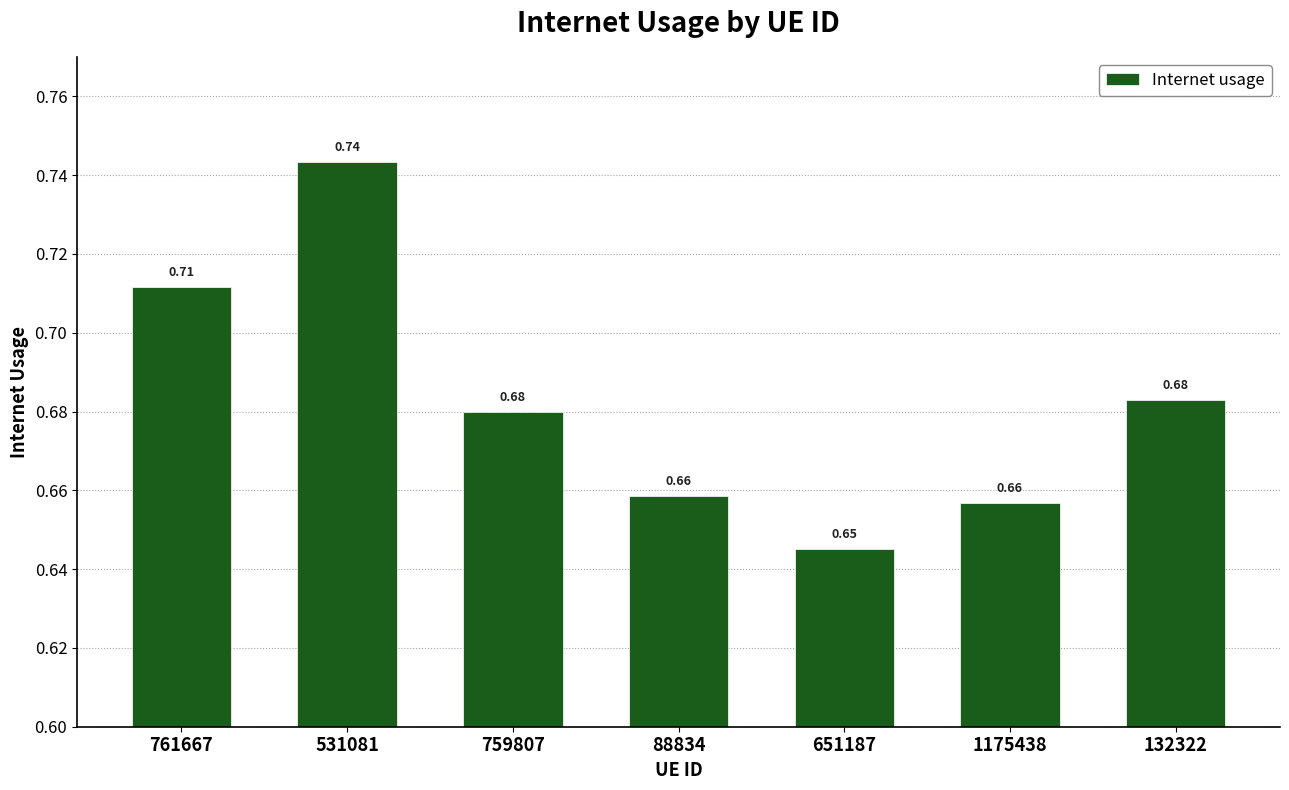

What is the sum of all values?

4.8